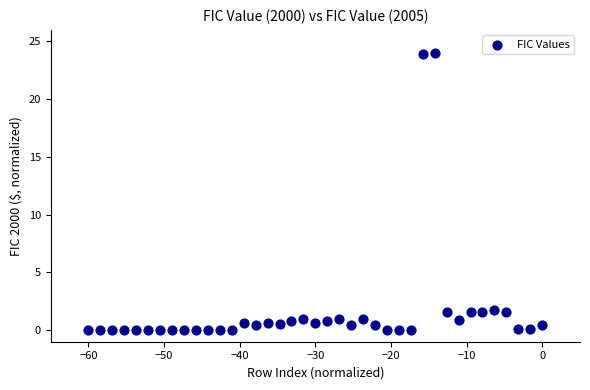

What is the range of X values (max minus min)?

60.0